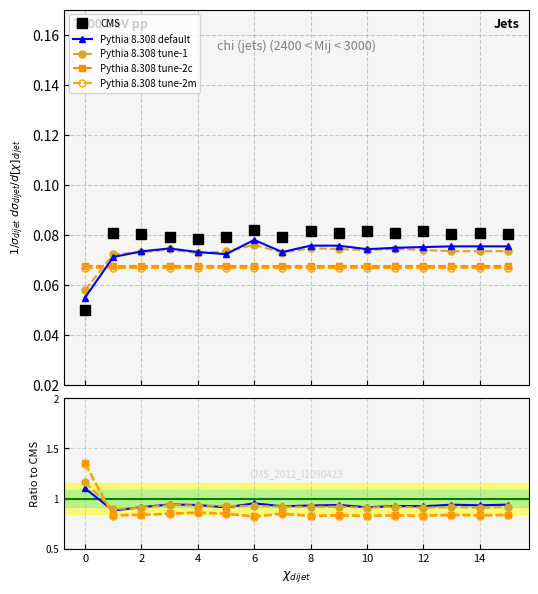

True or false: Pythia 8.308 tune-2m and CMS cross at least once.

False